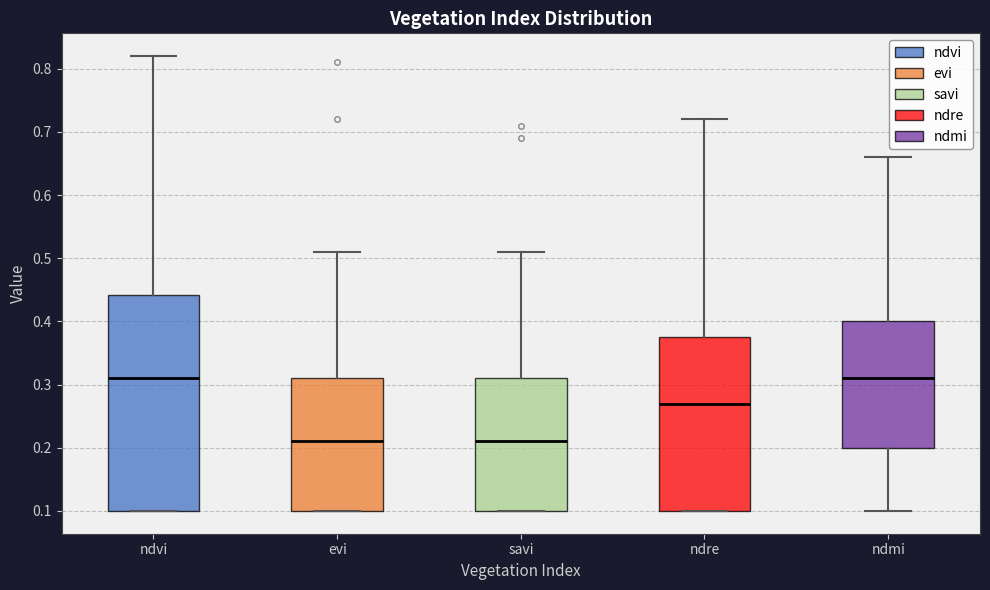

Reading left to right, transcribe this box plot: for each box, give where its median line is, the range the box spans, and where its two whiskers end, as read against the y-axis. The values are not printed on the chart, so give them approximately, as read against the axis.

ndvi: median 0.31, box 0.10 to 0.44, whiskers 0.10 to 0.82
evi: median 0.21, box 0.10 to 0.31, whiskers 0.10 to 0.51
savi: median 0.21, box 0.10 to 0.31, whiskers 0.10 to 0.51
ndre: median 0.27, box 0.10 to 0.38, whiskers 0.10 to 0.72
ndmi: median 0.31, box 0.20 to 0.40, whiskers 0.10 to 0.66